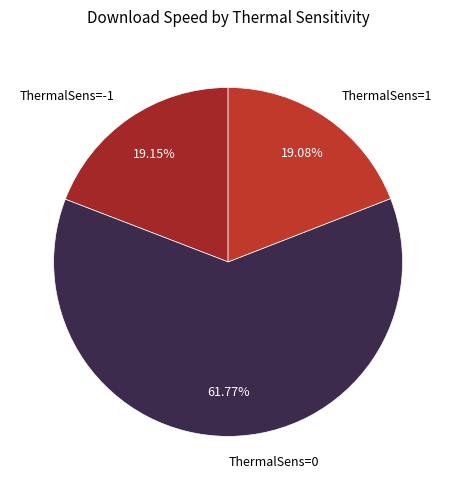

How many slices are in this pie chart?

3